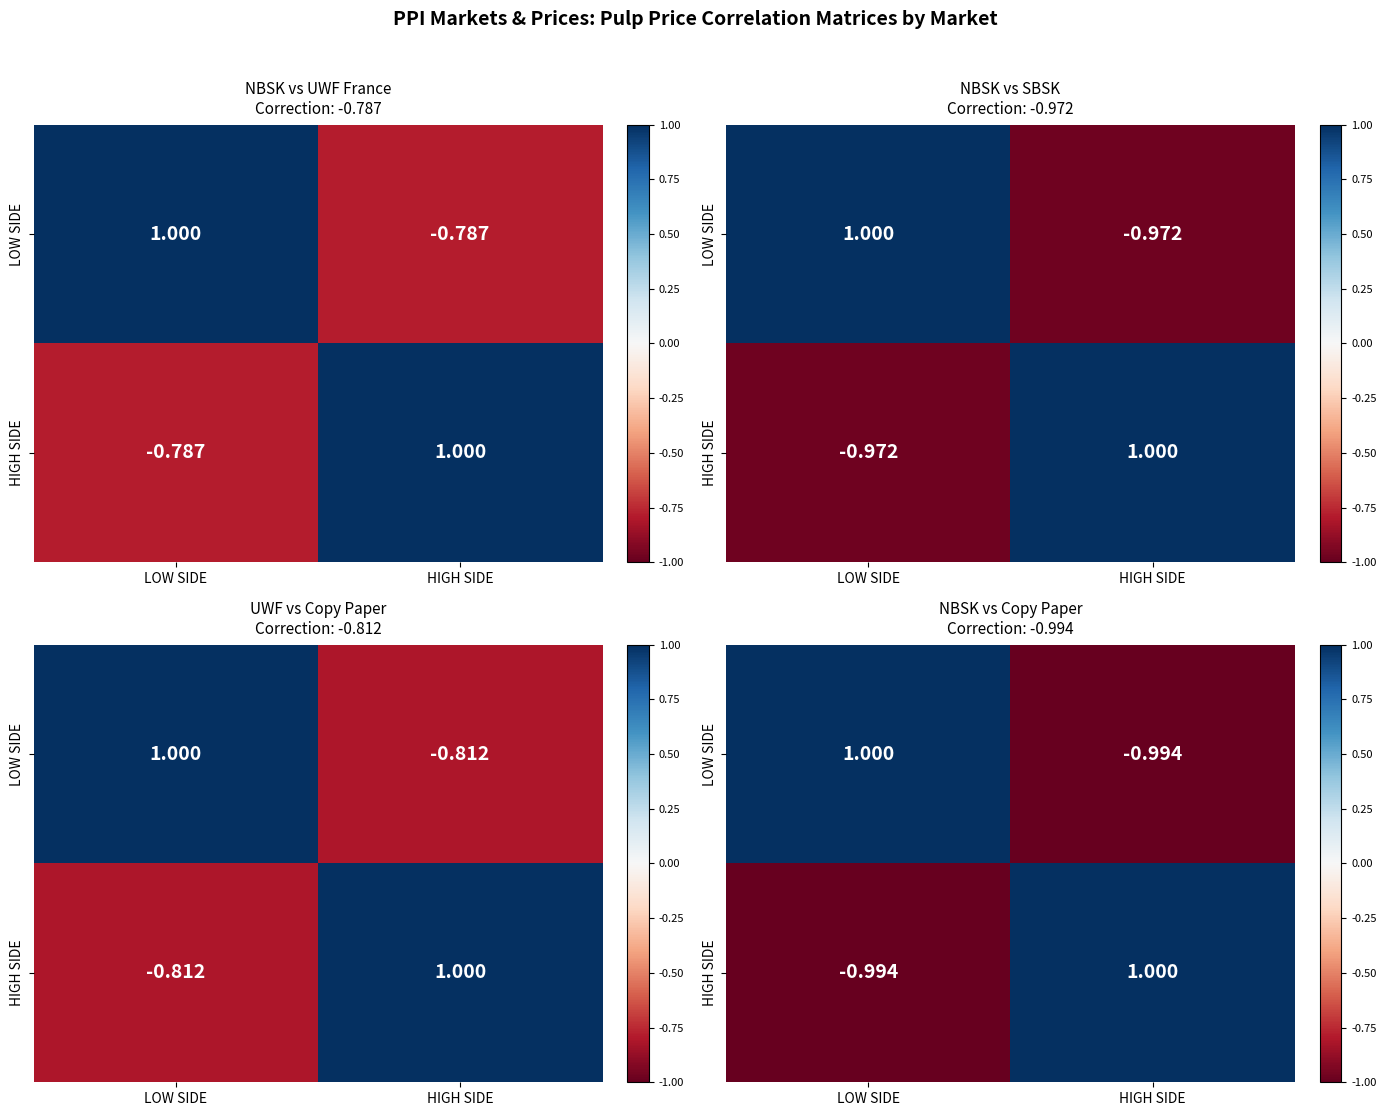

The value of LOW SIDE at HIGH SIDE is -0.4. True or false?

False